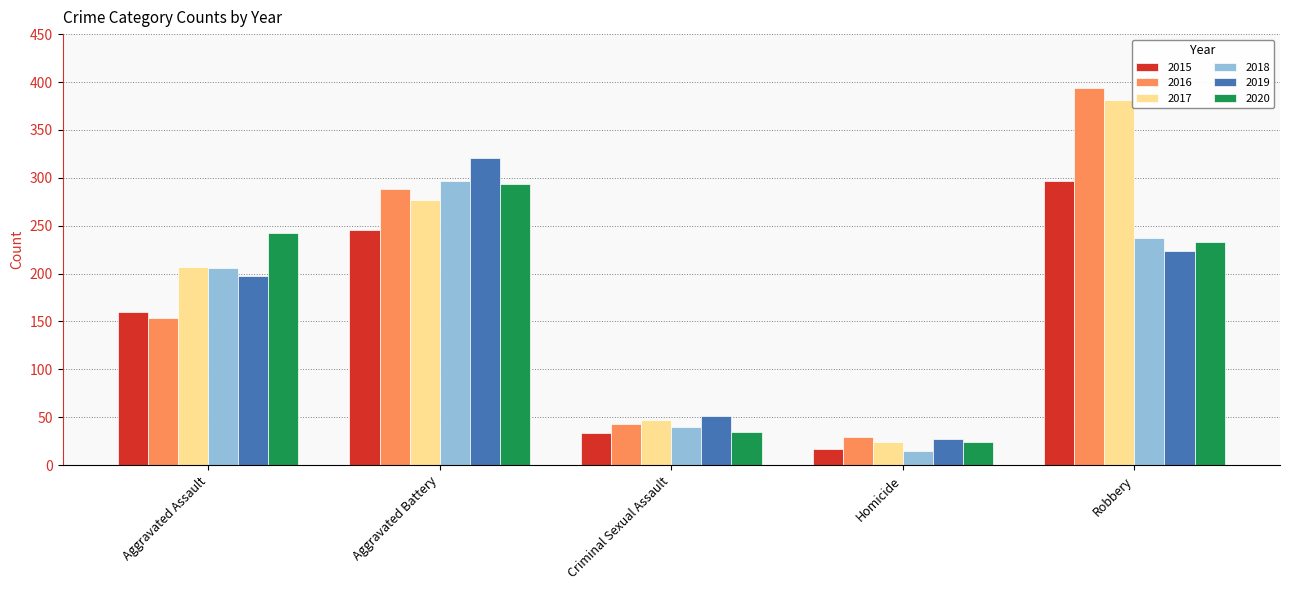

What is the total value across all series at Aggravated Assault?

1166